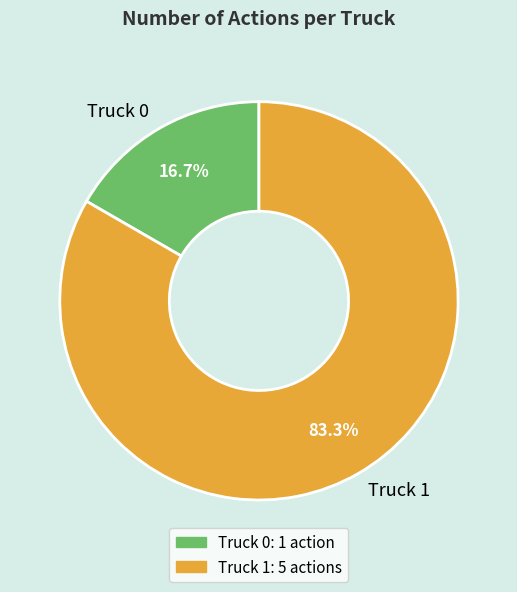

What is the smallest slice in the pie chart?

Truck 0